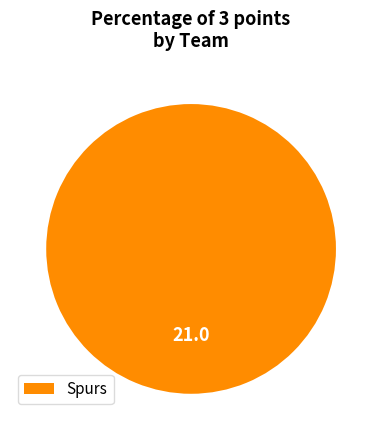

What is the majority slice?

Spurs